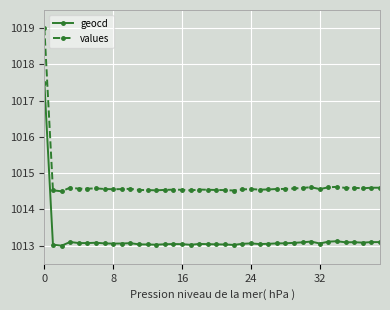

Which series has the largest total across all categories?

values